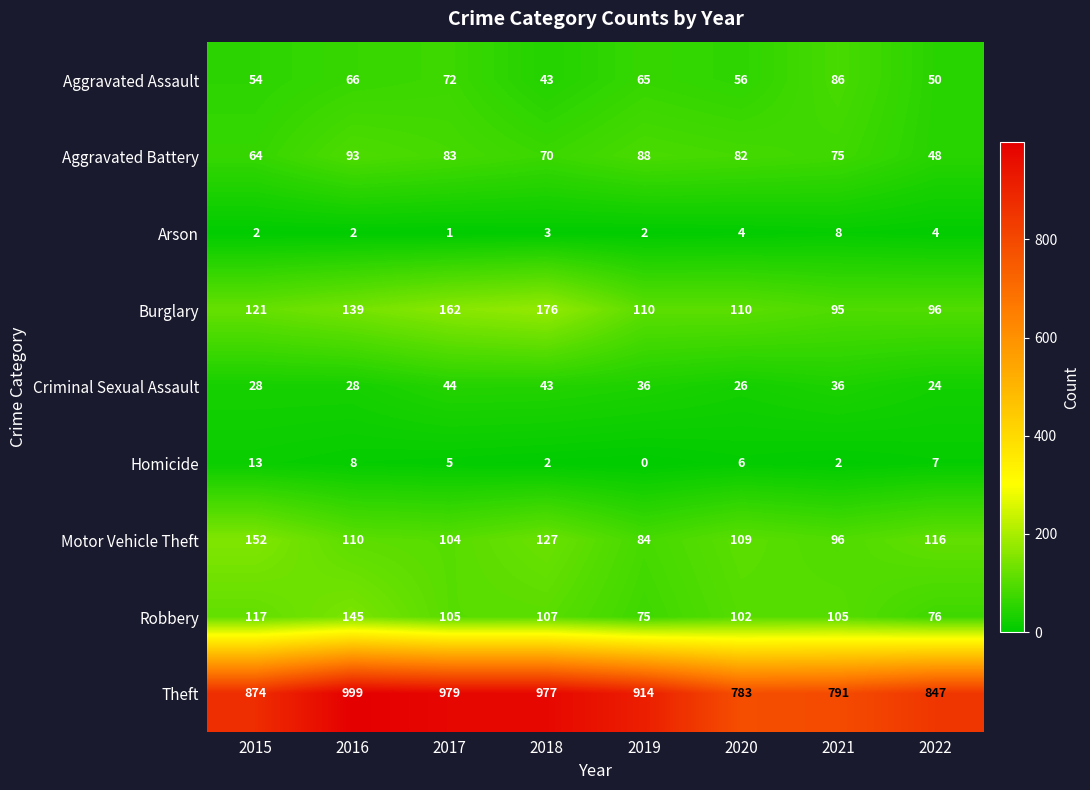

How many series are shown in this chart?

9